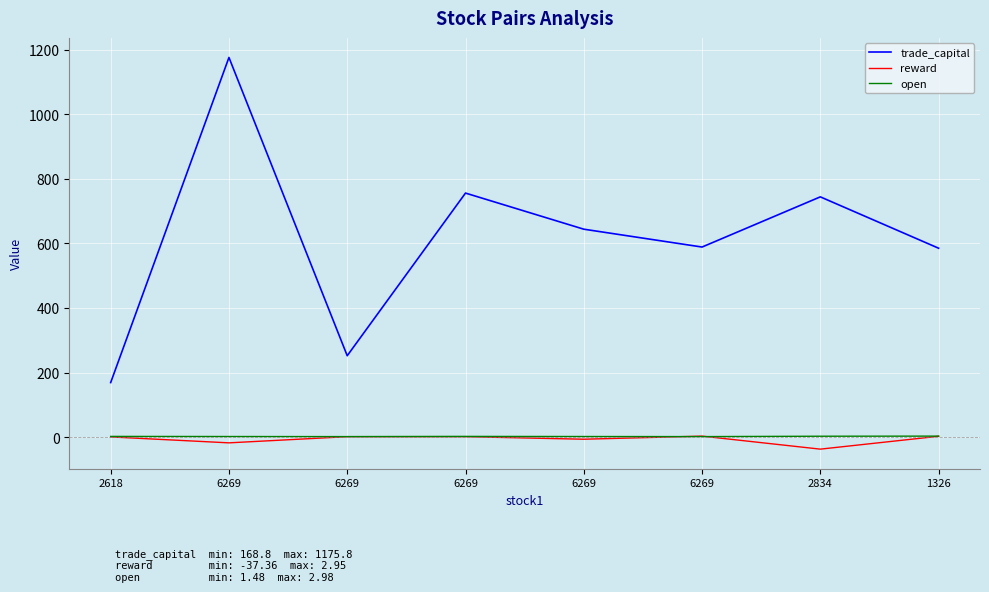

Does the chart display data point markers on the line(s)?

No